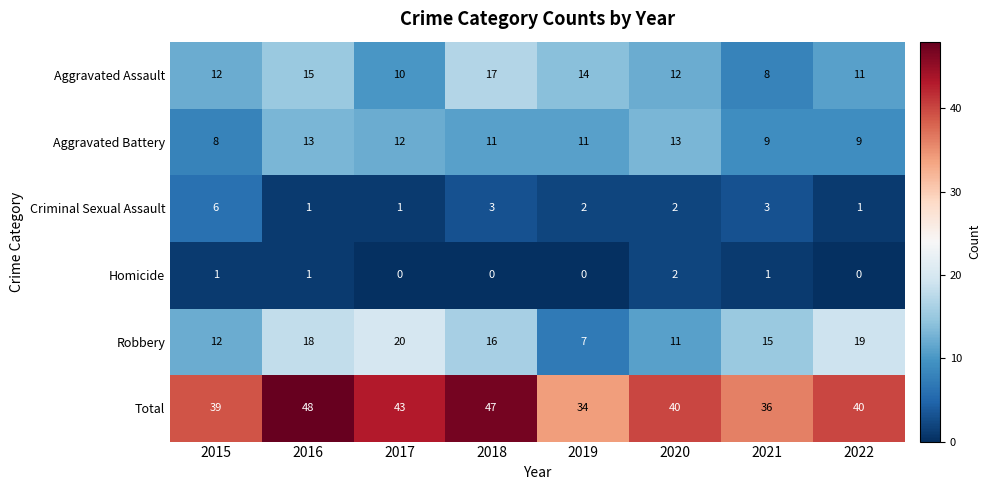

At which label does Criminal Sexual Assault reach its peak?

2015